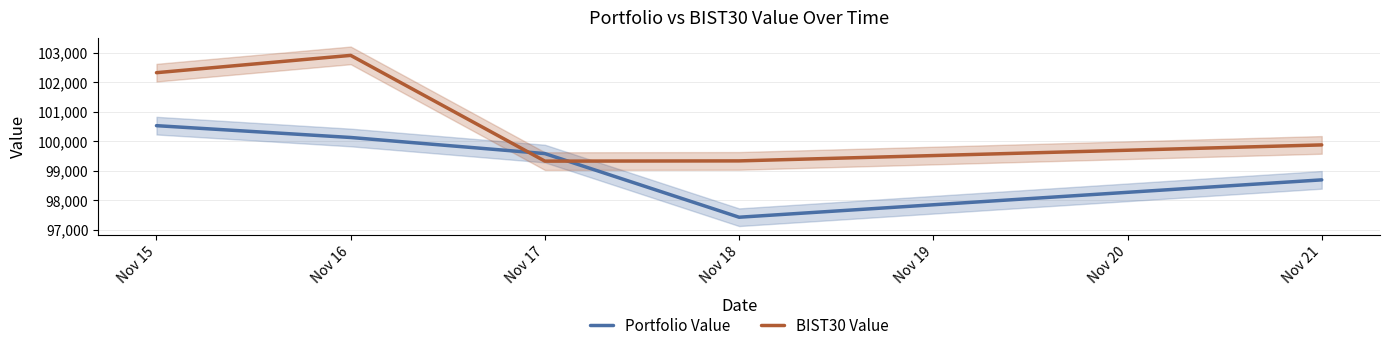

Between Nov 16 and Nov 17, which is larger?

Nov 16